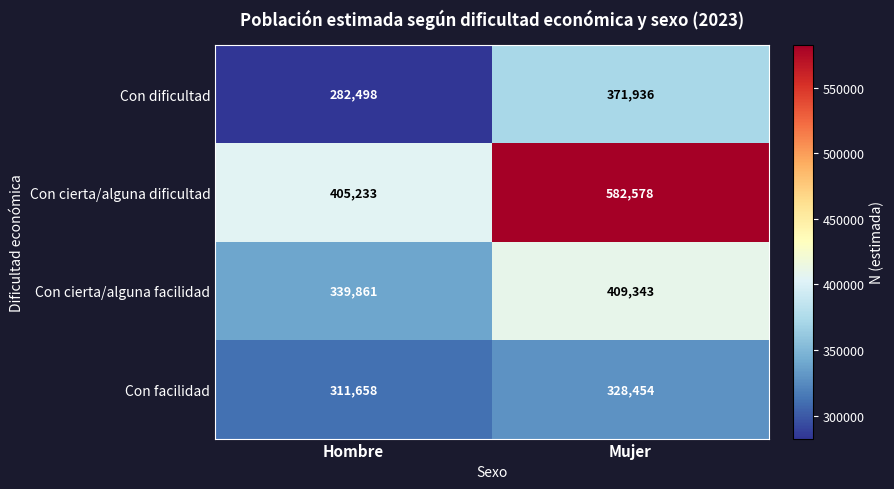

Rank the series at Hombre from highest to lowest value.

Con cierta/alguna dificultad, Con cierta/alguna facilidad, Con facilidad, Con dificultad